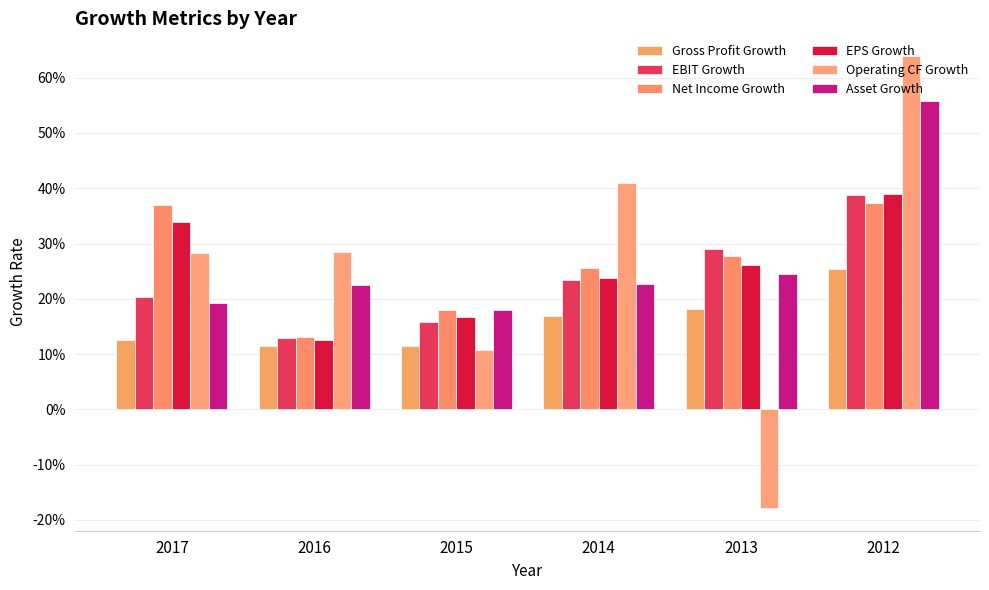

Are the bars grouped side by side (vs. stacked)?

Yes